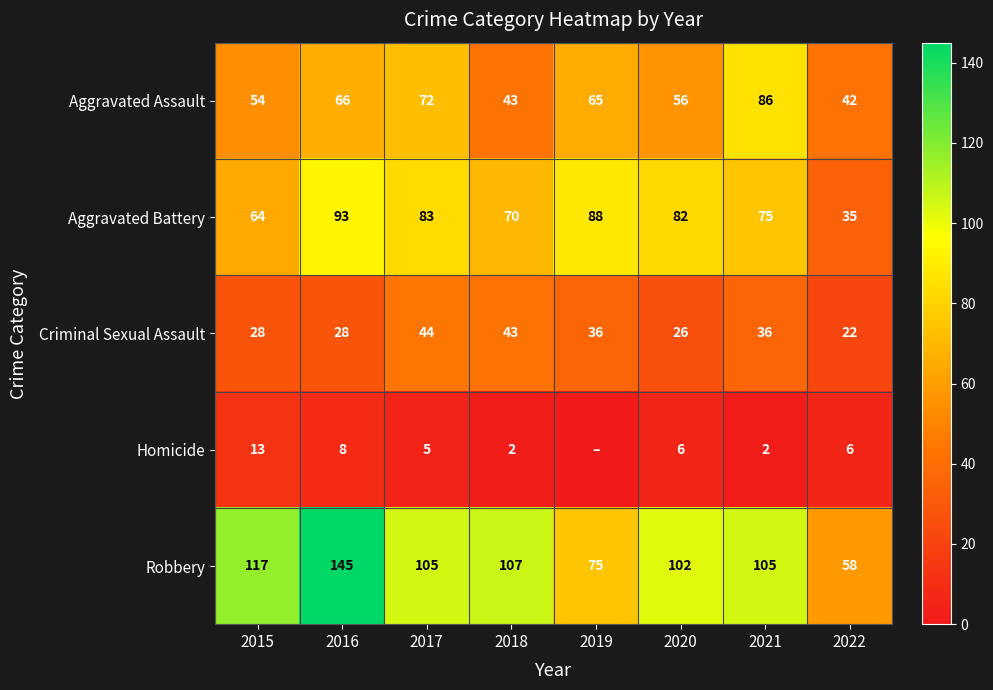

What is the difference between the highest and lowest values at 2020?

96